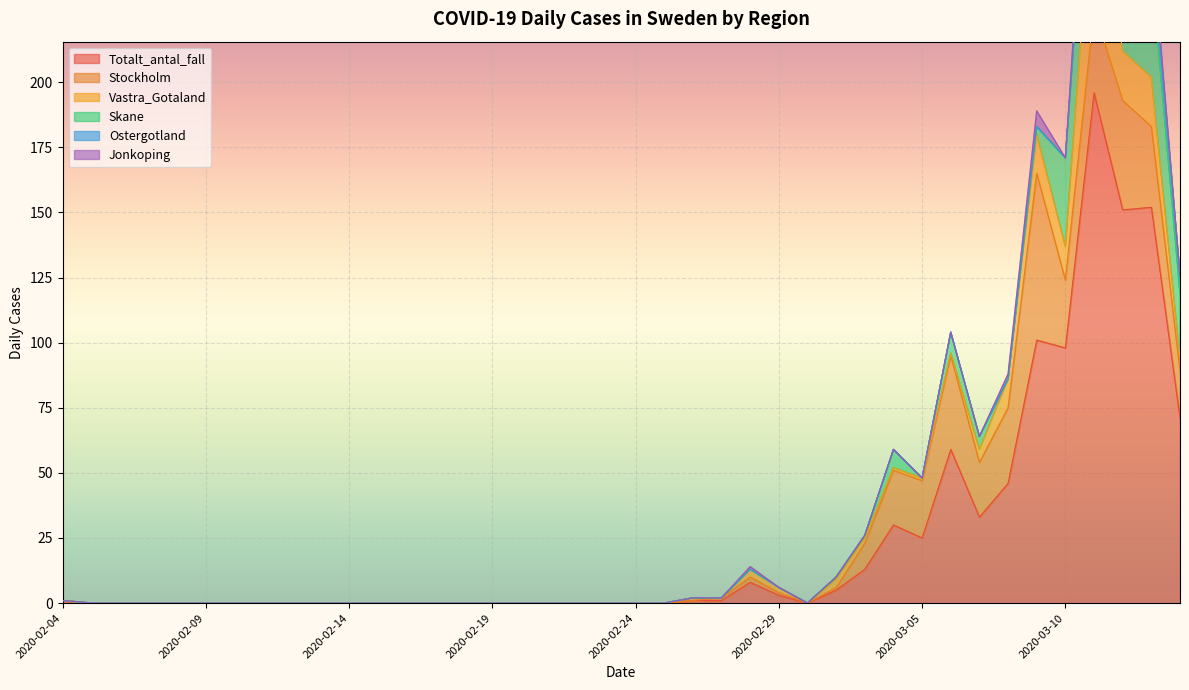

At which category does Jonkoping reach its first local peak?

2020-02-28